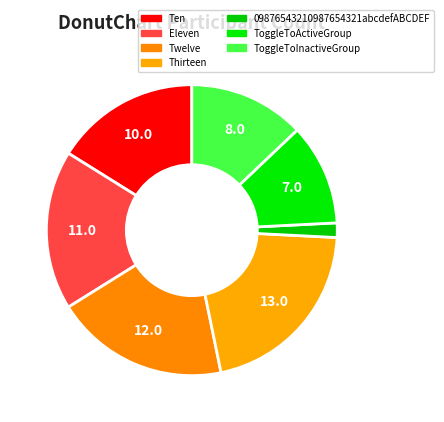

What is the smallest slice in the pie chart?

09876543210987654321abcdefABCDEF